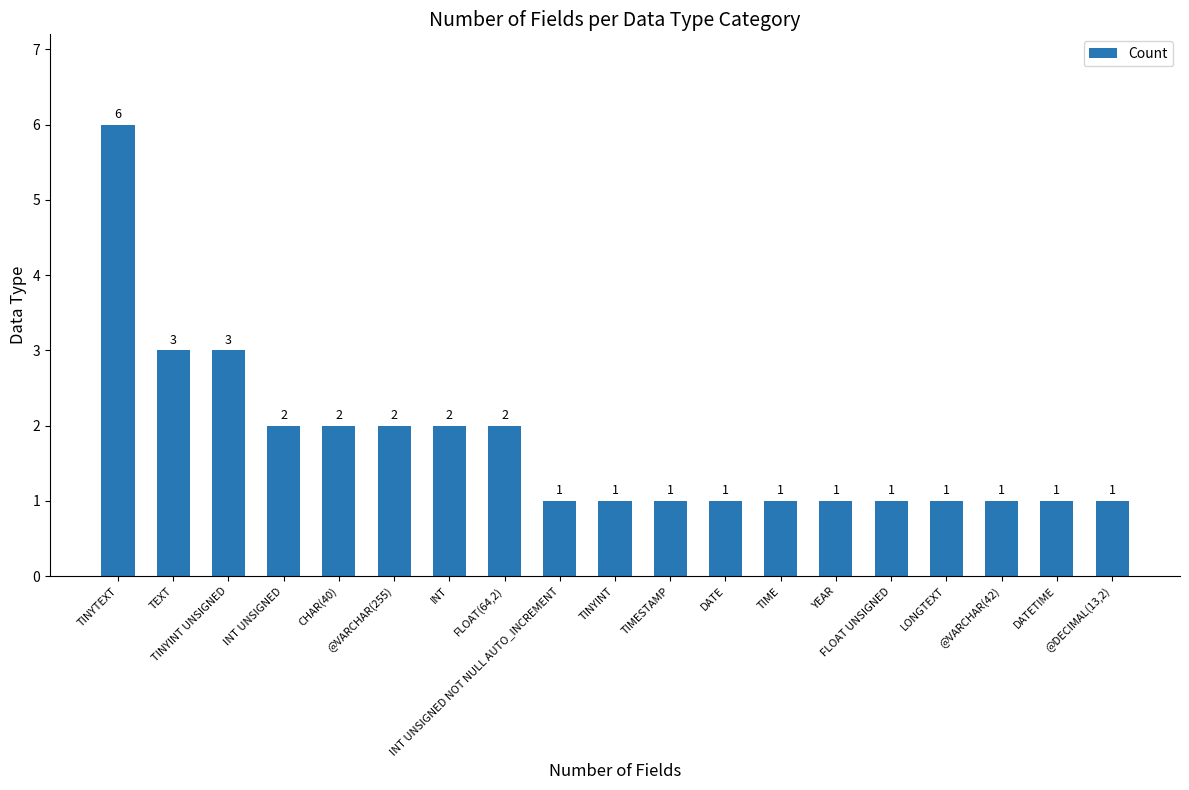

What is the average value?

2